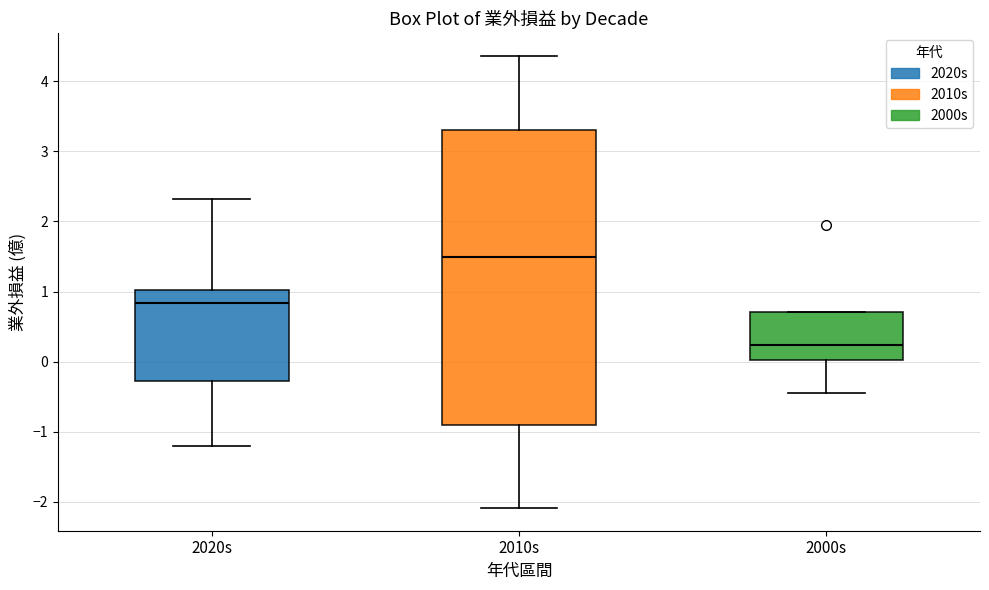

Which box has the lowest median line?

2000s